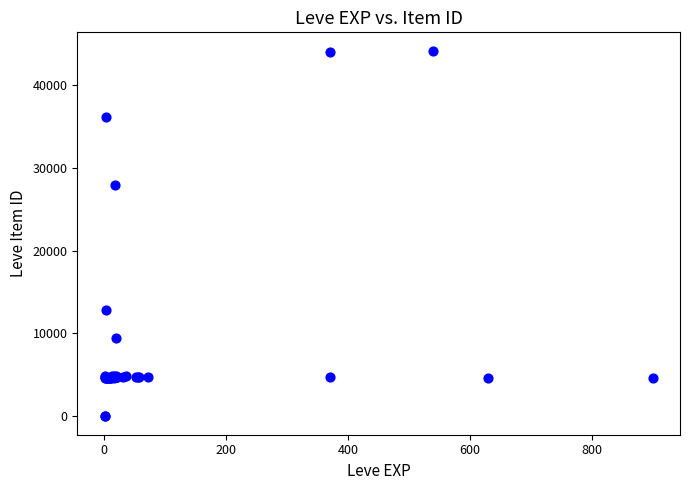

What Y value in the scatter plot is closest to 22048?

27884